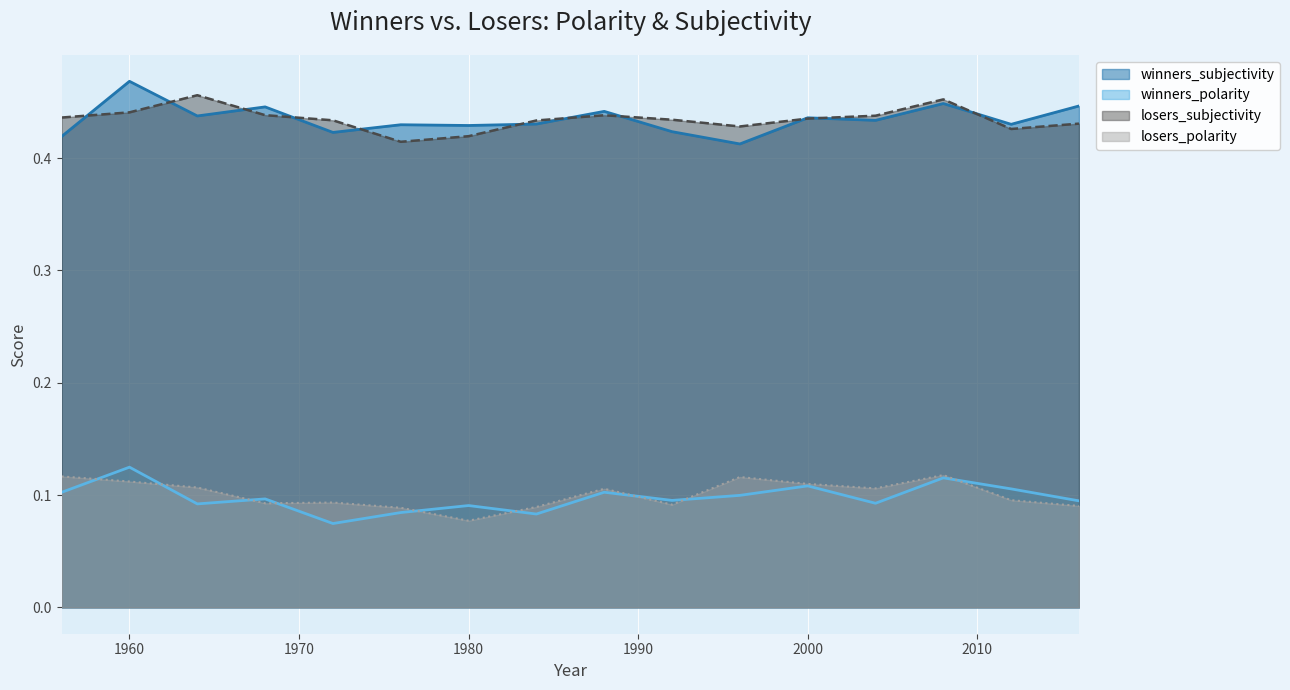

Reading left to right, extract all data points from this chart.

winners_polarity: 0.1	0.1	0.1	0.1	0.1	0.1	0.1	0.1	0.1	0.1	0.1	0.1	0.1	0.1	0.1	0.1
winners_subjectivity: 0.4	0.5	0.4	0.4	0.4	0.4	0.4	0.4	0.4	0.4	0.4	0.4	0.4	0.4	0.4	0.4
losers_polarity: 0.1	0.1	0.1	0.1	0.1	0.1	0.1	0.1	0.1	0.1	0.1	0.1	0.1	0.1	0.1	0.1
losers_subjectivity: 0.4	0.4	0.5	0.4	0.4	0.4	0.4	0.4	0.4	0.4	0.4	0.4	0.4	0.5	0.4	0.4